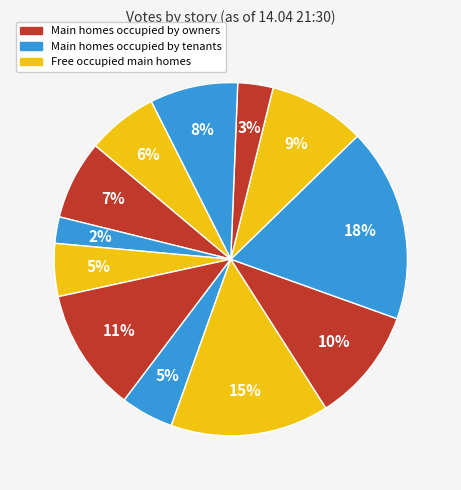

How many slices are in this pie chart?

12